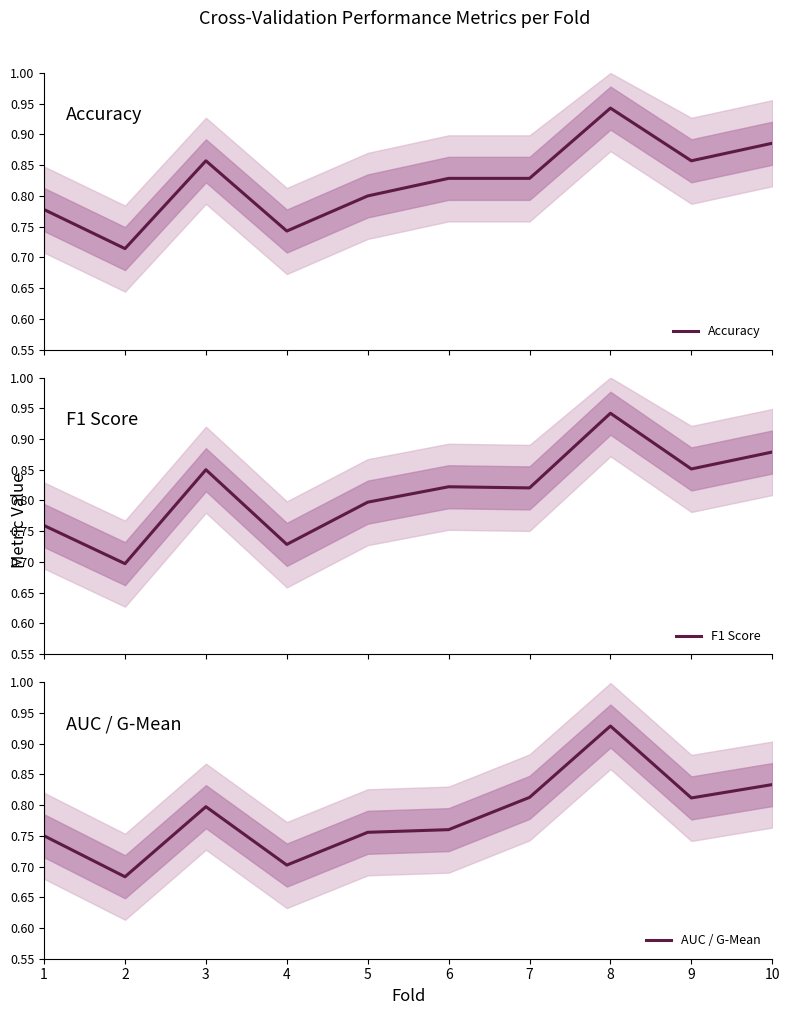

Rank the series by their average value, from highest to lowest.

Accuracy, F1 Score, AUC / G-Mean